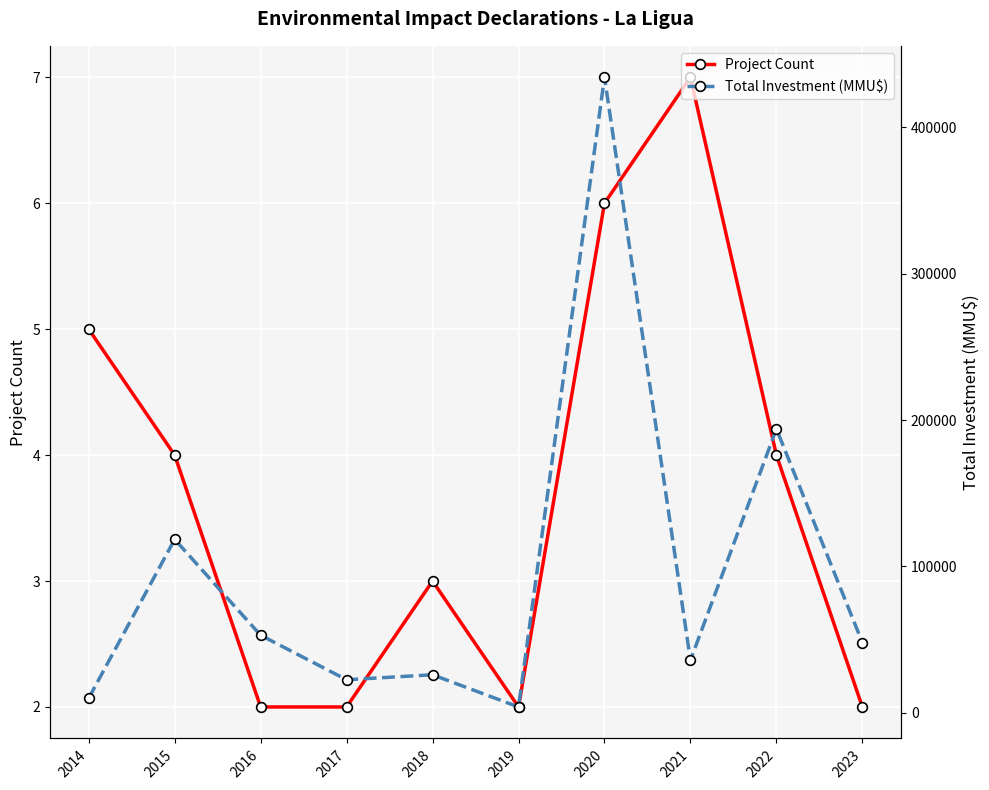

True or false: Total Investment (MMU$) and Project Count intersect in this chart.

False